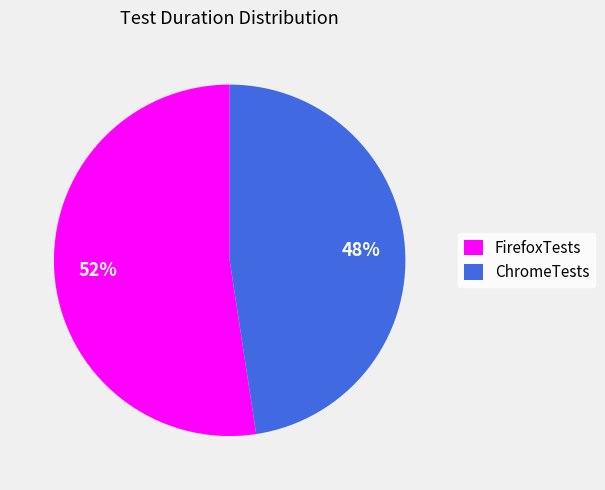

To the nearest percent, what is the combined percentage of FirefoxTests and ChromeTests?

100%